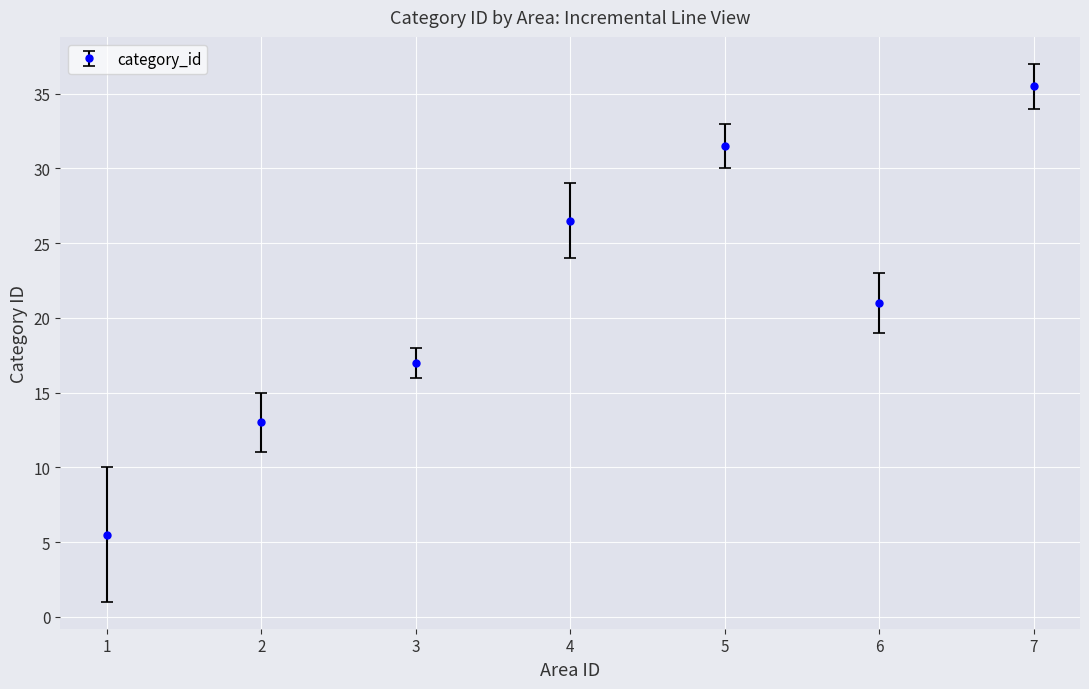

Is it true that the value at 1 is 5.5?

True